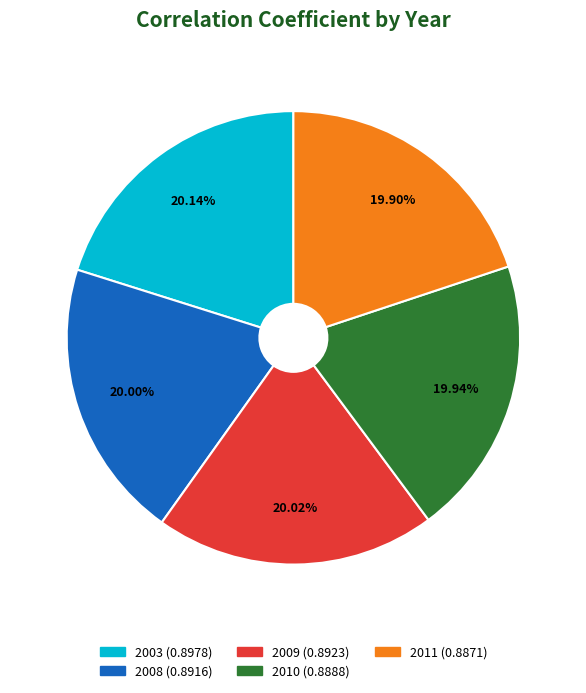

Does 2011 represent more than half of the total?

No